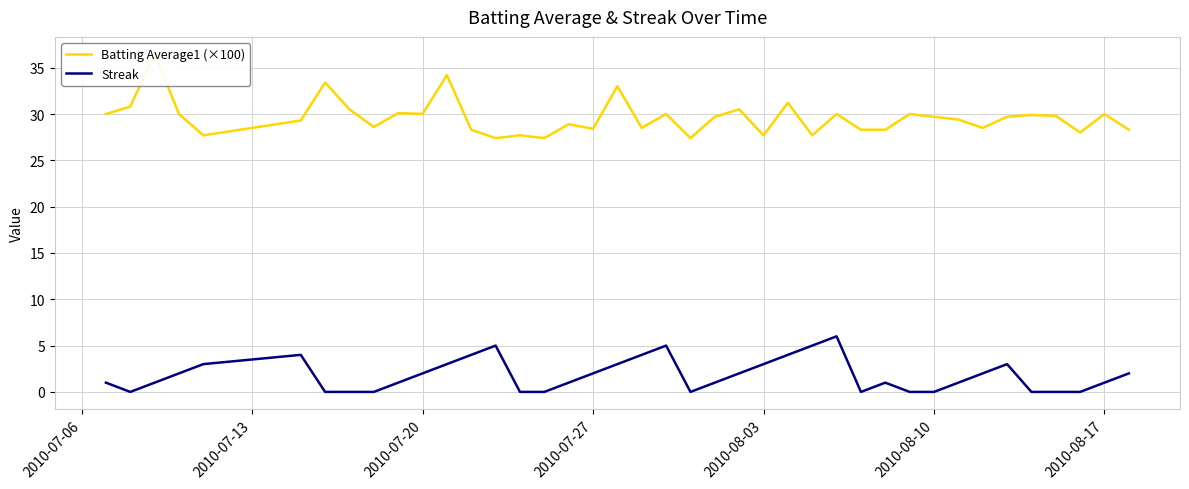

How many positive values does the Streak series have?

27